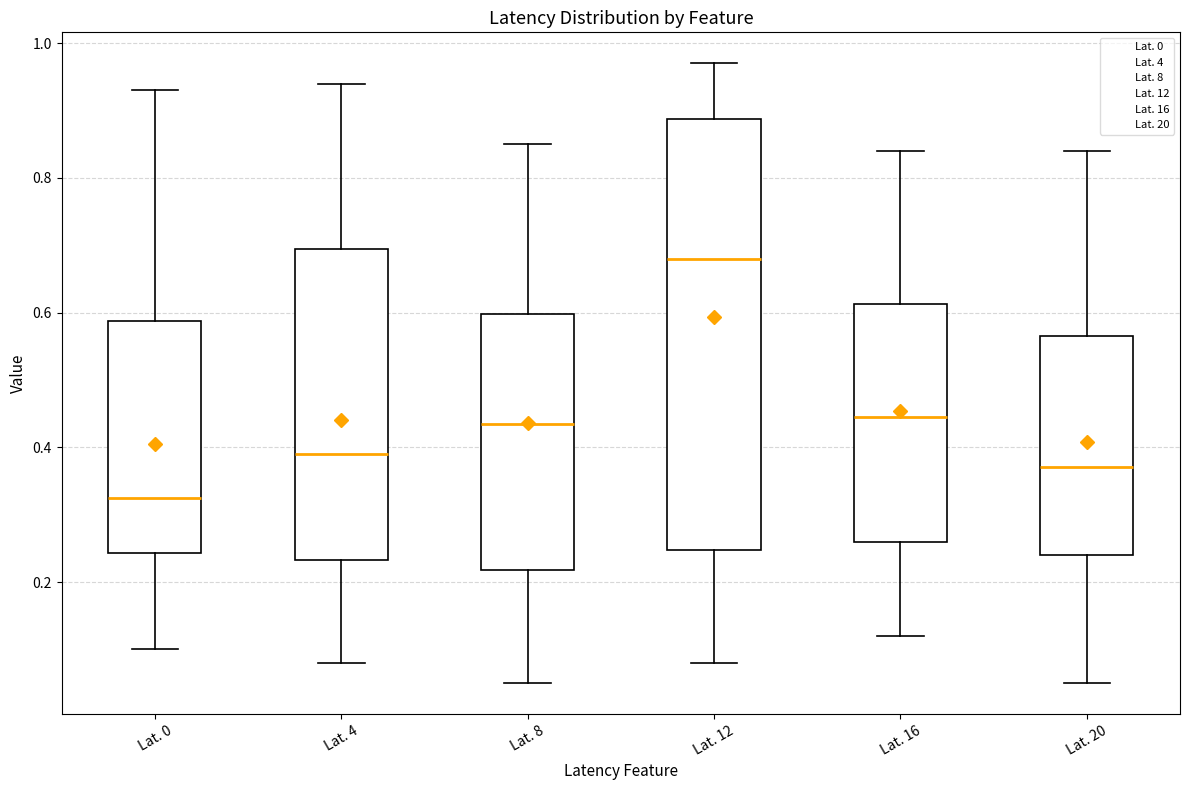

Which box is the tallest, from its lower edge to its upper edge?

Lat. 12